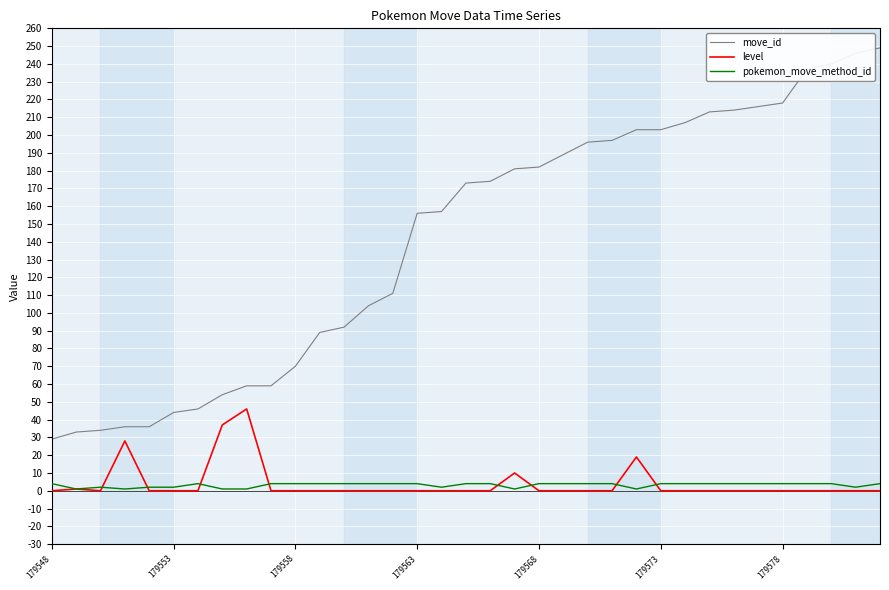

Count the number of categories in the chart.

35